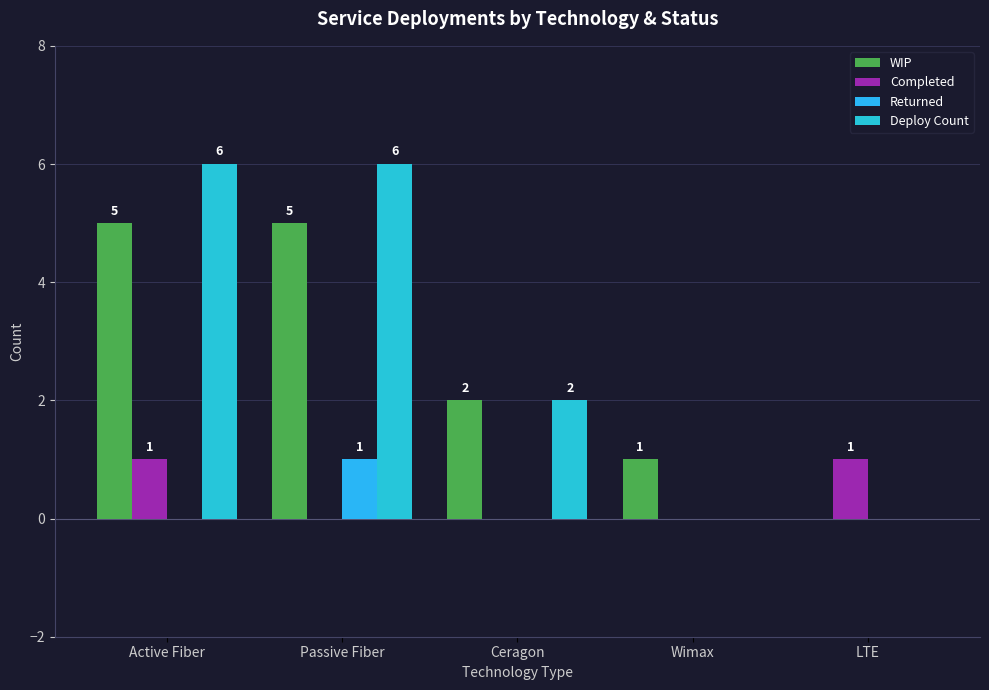

Reading left to right, transcribe all the data shown in this chart.

WIP: 5	5	2	1	0
Completed: 1	0	0	0	1
Returned: 0	1	0	0	0
Deploy Count: 6	6	2	0	0